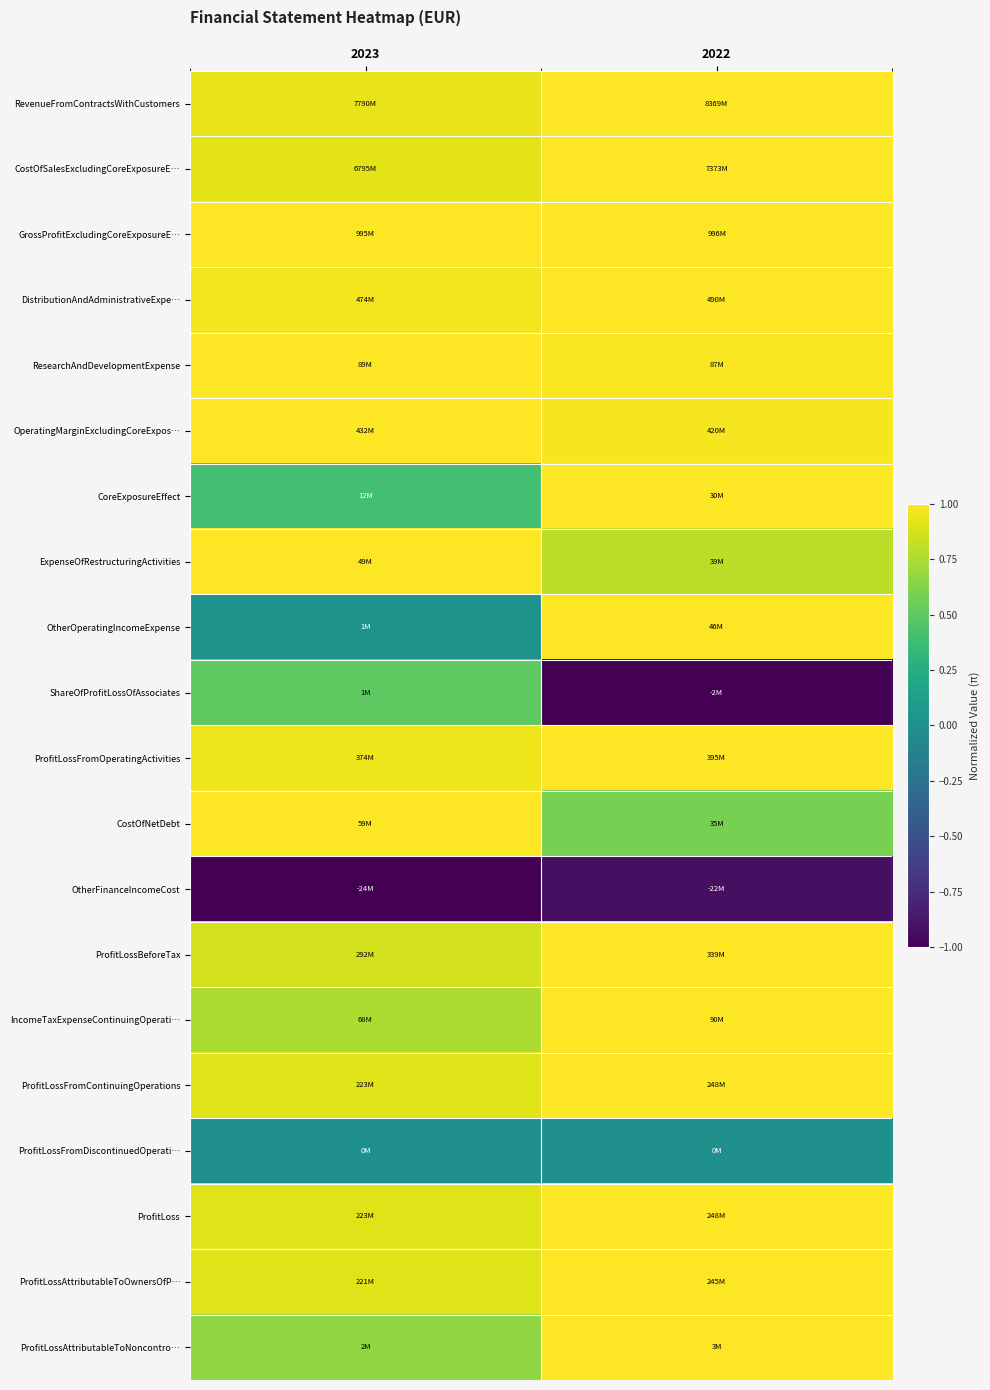

Reading left to right, what are all the values shown in this chart?

RevenueFromContractsWithCustomers: 2023=0.9	2022=1.0
CostOfSalesExcludingCoreExposureE…: 2023=0.9	2022=1.0
GrossProfitExcludingCoreExposureE…: 2023=1.0	2022=1.0
DistributionAndAdministrativeExpe…: 2023=1.0	2022=1.0
ResearchAndDevelopmentExpense: 2023=1.0	2022=1.0
OperatingMarginExcludingCoreExpos…: 2023=1.0	2022=1.0
CoreExposureEffect: 2023=0.4	2022=1.0
ExpenseOfRestructuringActivities: 2023=1.0	2022=0.8
OtherOperatingIncomeExpense: 2023=0.0	2022=1.0
ShareOfProfitLossOfAssociates: 2023=0.5	2022=-1.0
ProfitLossFromOperatingActivities: 2023=0.9	2022=1.0
CostOfNetDebt: 2023=1.0	2022=0.6
OtherFinanceIncomeCost: 2023=-1.0	2022=-0.9
ProfitLossBeforeTax: 2023=0.9	2022=1.0
IncomeTaxExpenseContinuingOperati…: 2023=0.8	2022=1.0
ProfitLossFromContinuingOperations: 2023=0.9	2022=1.0
ProfitLossFromDiscontinuedOperati…: 2023=0.0	2022=0.0
ProfitLoss: 2023=0.9	2022=1.0
ProfitLossAttributableToOwnersOfP…: 2023=0.9	2022=1.0
ProfitLossAttributableToNoncontro…: 2023=0.7	2022=1.0